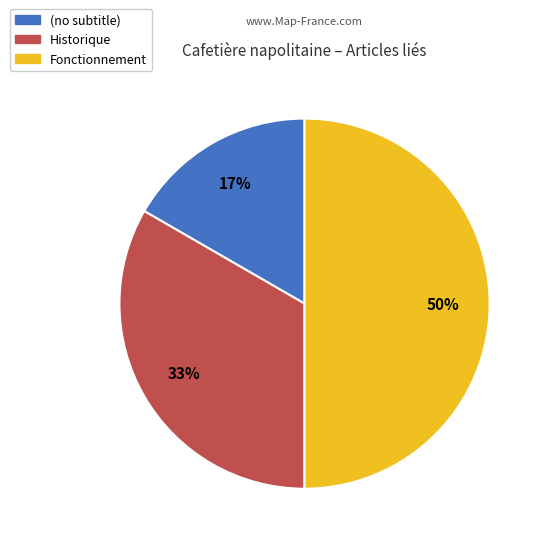

Combined, do Fonctionnement and Historique account for over 50%?

Yes